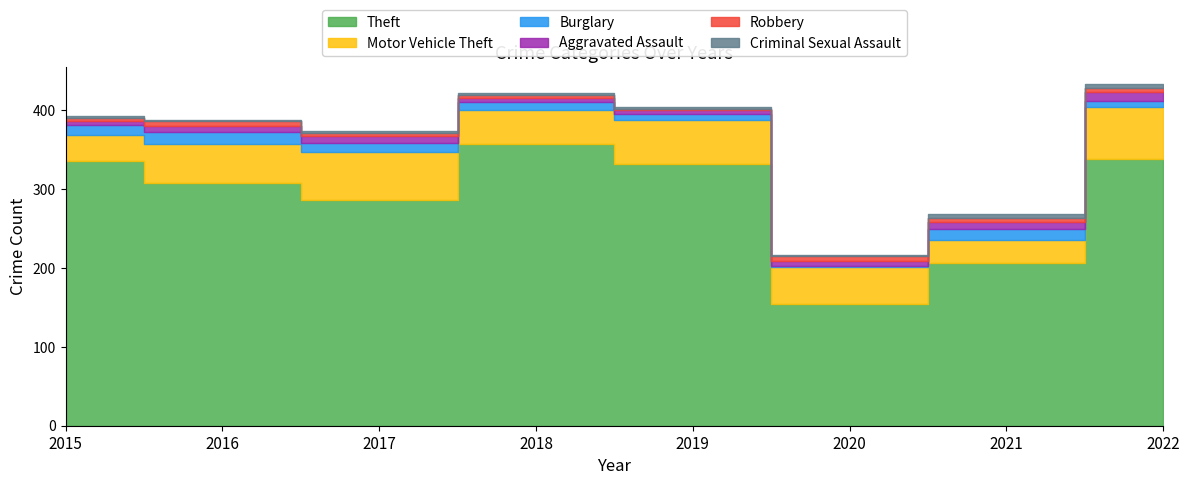

The Criminal Sexual Assault series shows 2 at 2016. True or false?

True